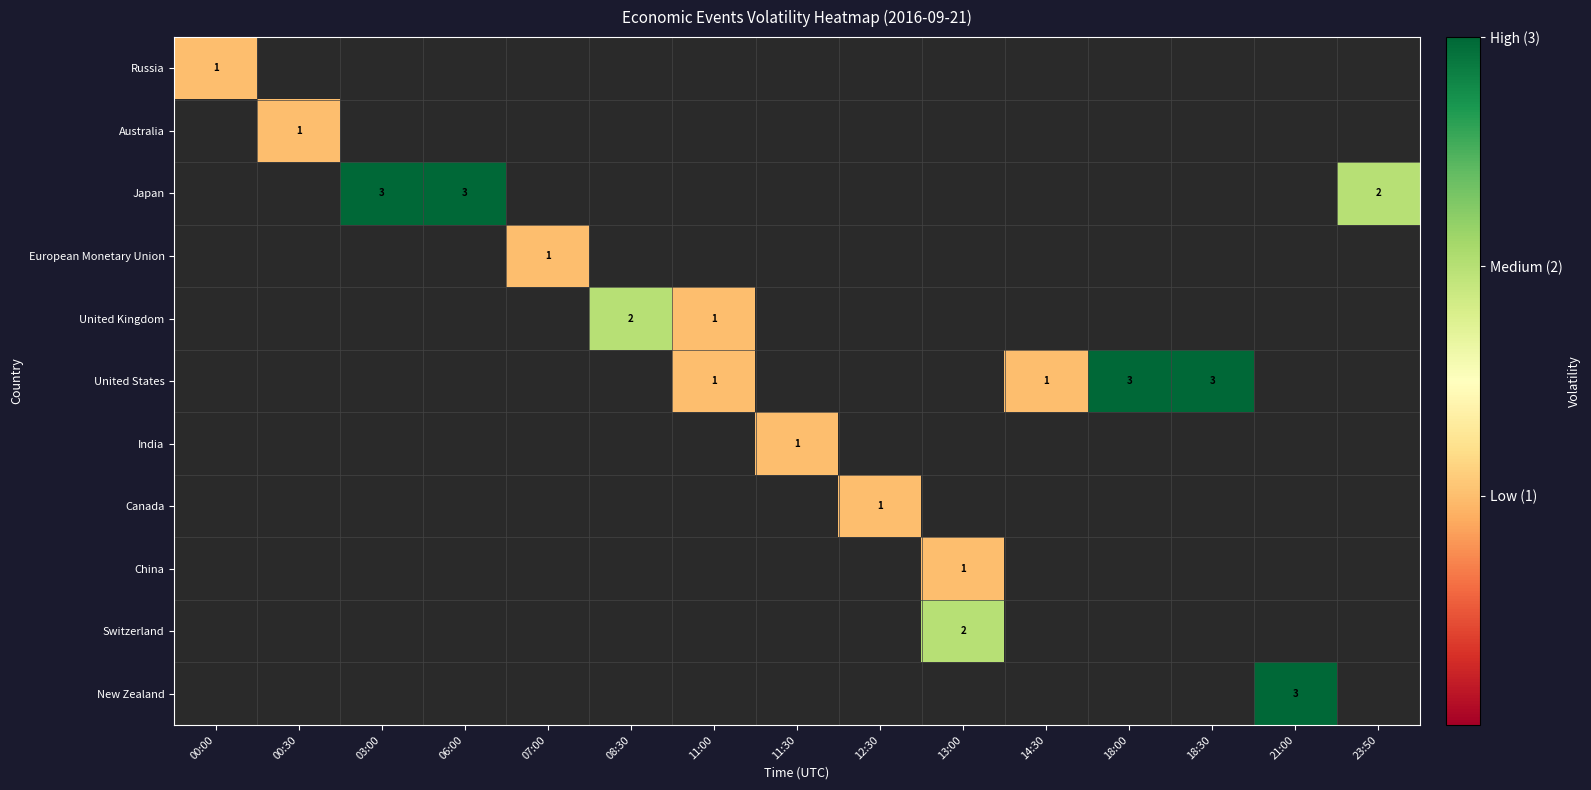

The European Monetary Union series shows 1 at 07:00. True or false?

True